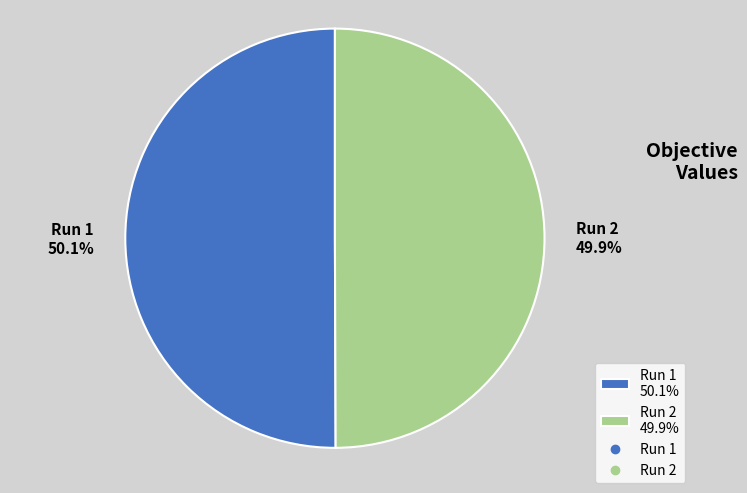

How many slices are in this pie chart?

2